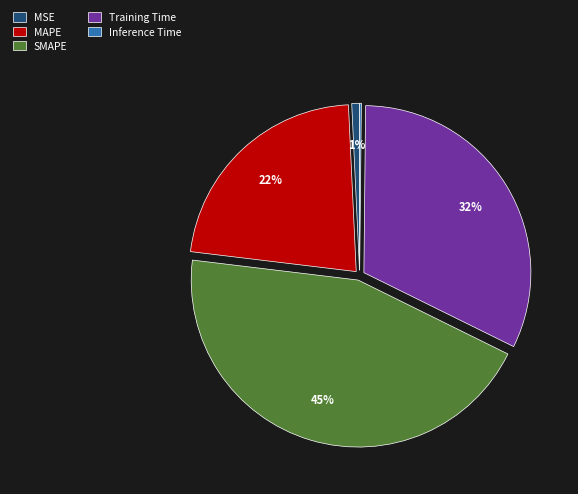

True or false: Training Time accounts for 41% of the total.

False